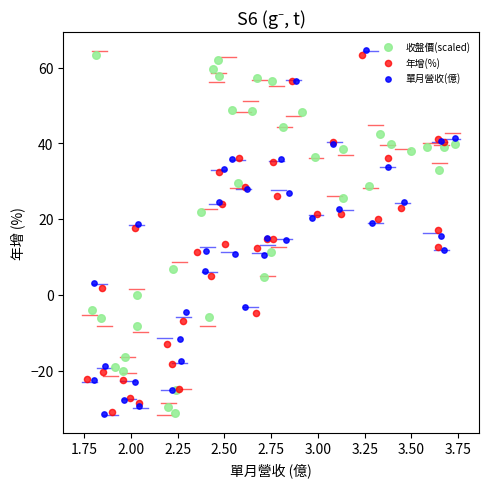

Which series contains the highest Y value?

單月營收(億)